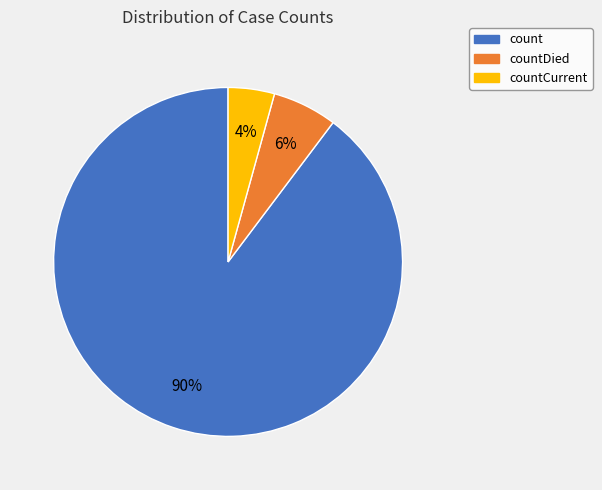

Is there a majority slice in this chart?

Yes